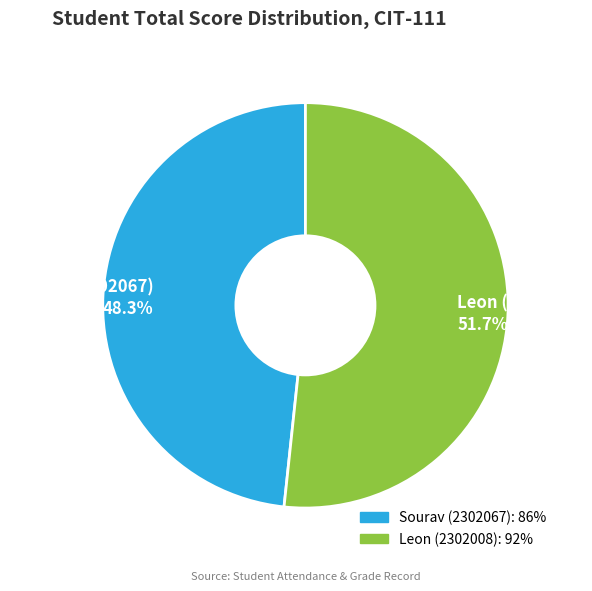

What portion of the pie excludes Leon (2302008)?

48.3%